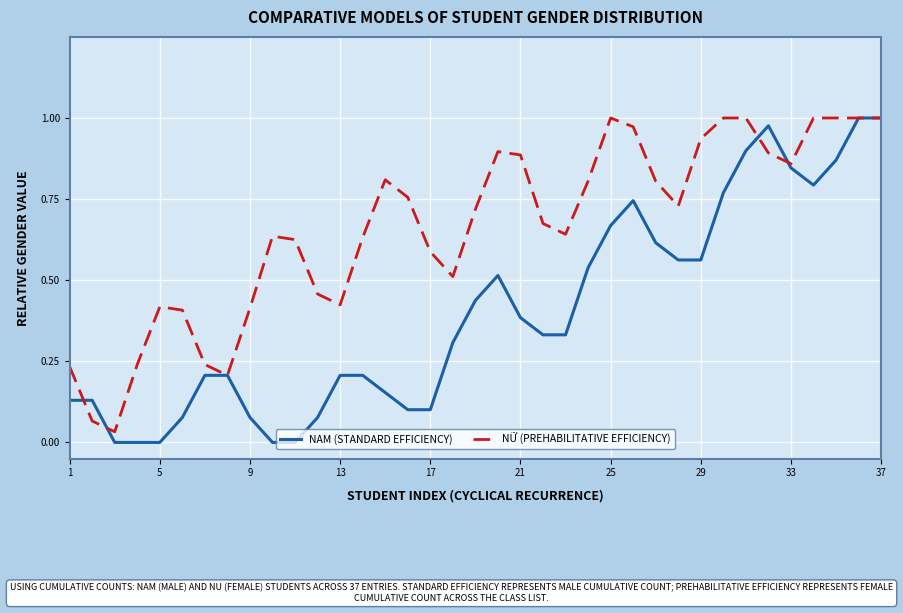

Which series has the largest total across all categories?

NỮ (PREHABILITATIVE EFFICIENCY)